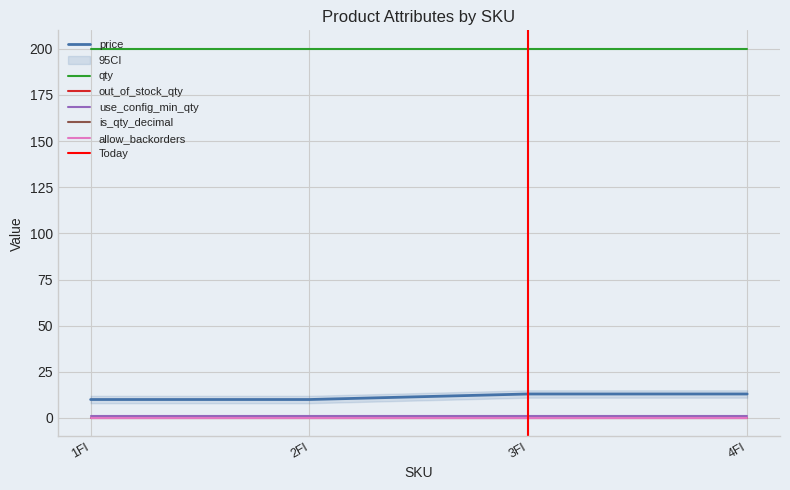

True or false: is_qty_decimal and allow_backorders cross at least once.

False